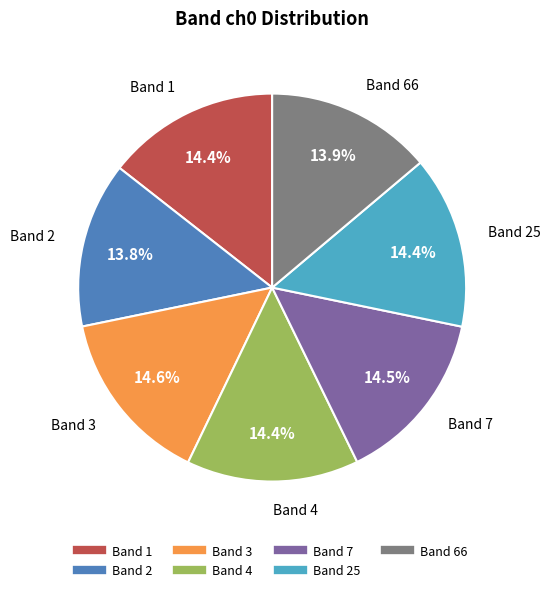

Does any single category account for the majority?

No